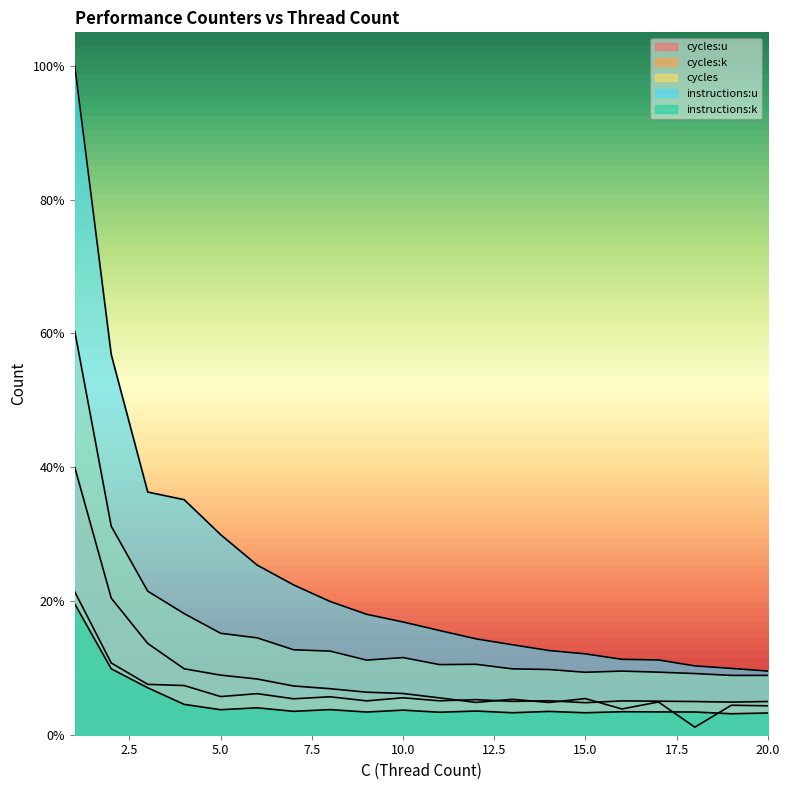

True or false: instructions:u has more than 1 points higher than both neighbors.

False